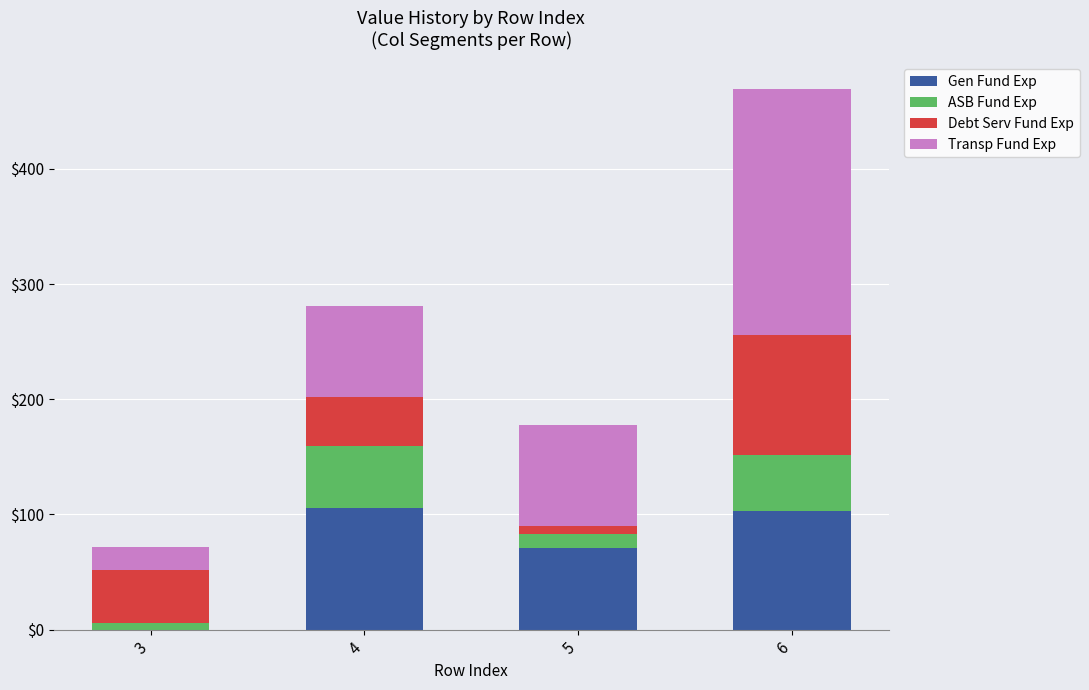

What is the highest value of the Gen Fund Exp series?

106